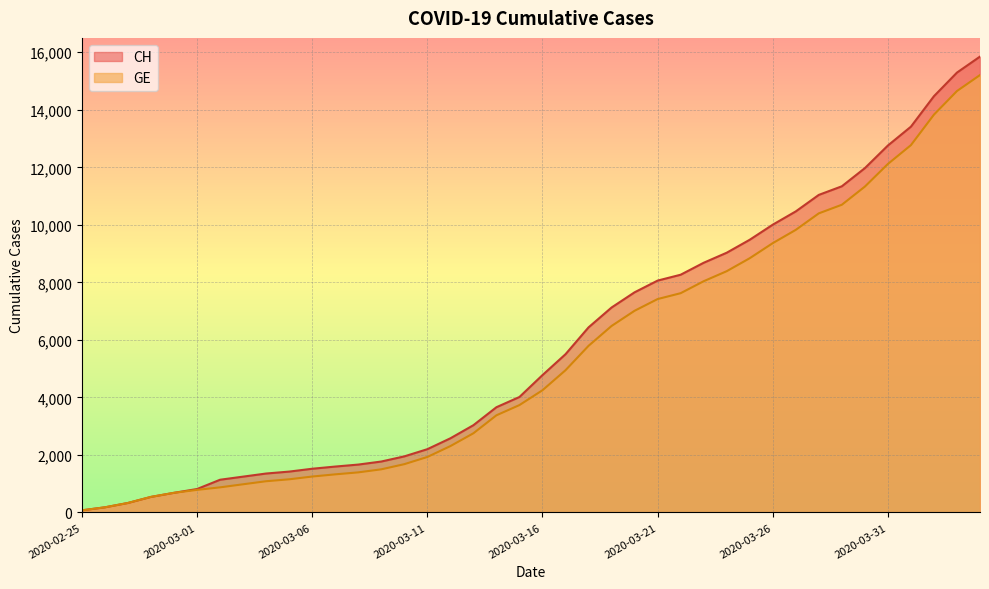

How many data points in GE are less than 4248?

20